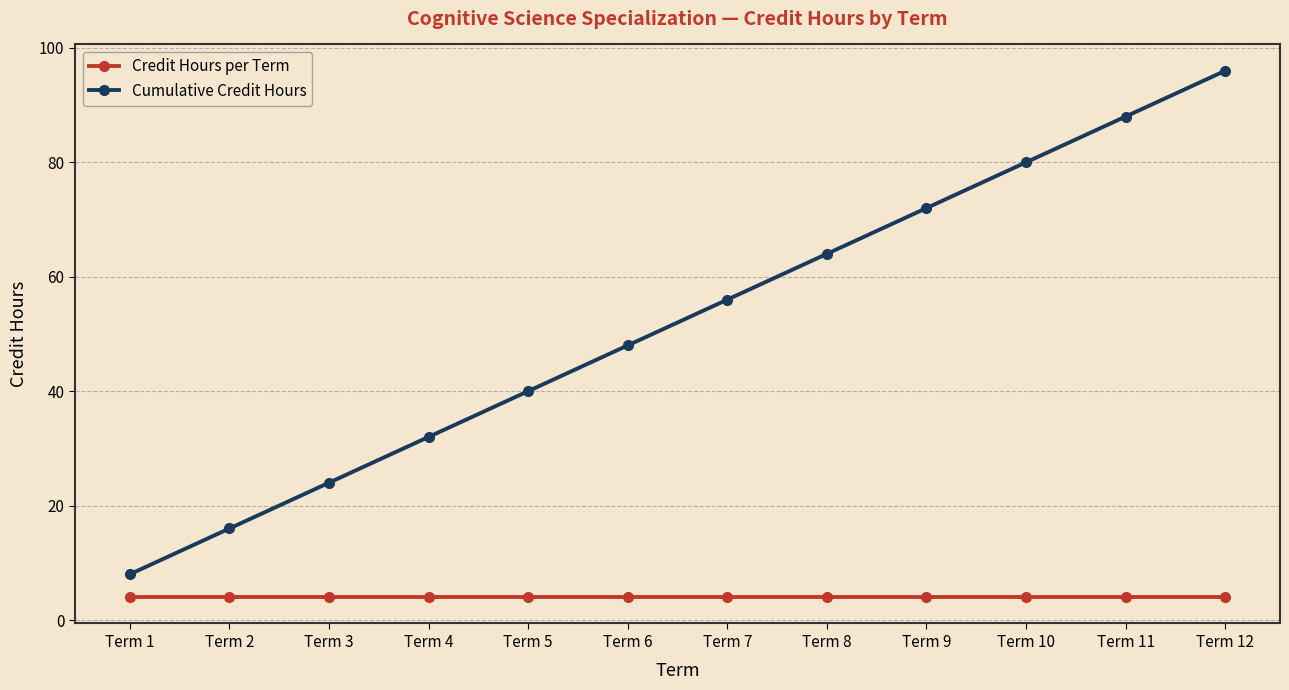

True or false: Cumulative Credit Hours has a value of 29 at Term 6.

False